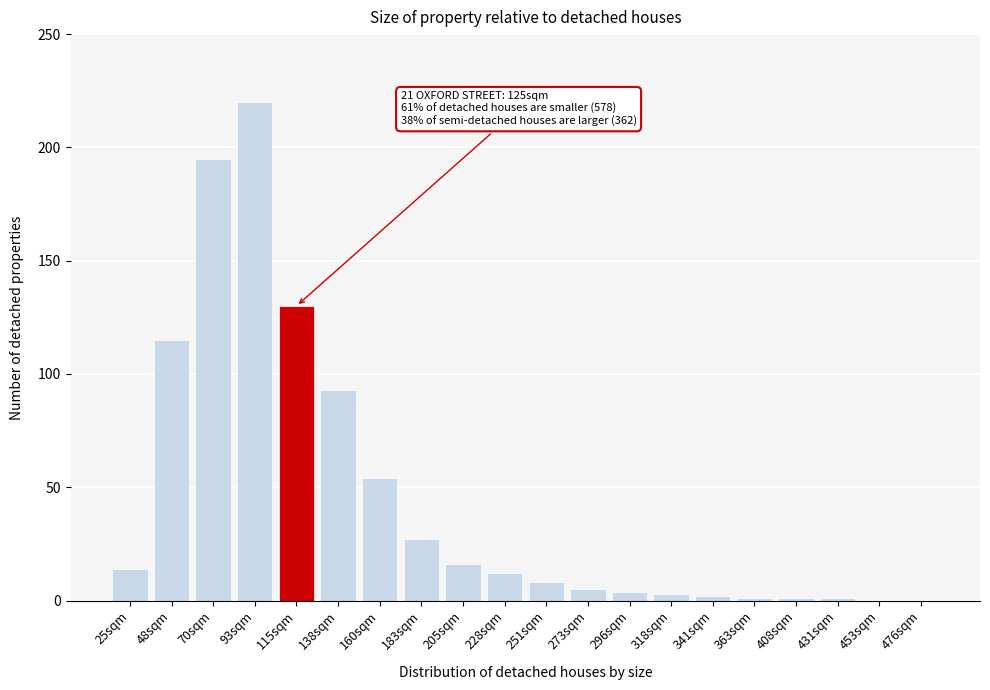

Reading left to right, list all the values displayed in this chart.

25sqm=14	48sqm=115	70sqm=195	93sqm=220	115sqm=130	138sqm=93	160sqm=54	183sqm=27	205sqm=16	228sqm=12	251sqm=8	273sqm=5	296sqm=4	318sqm=3	341sqm=2	363sqm=1	408sqm=1	431sqm=1	453sqm=0	476sqm=0